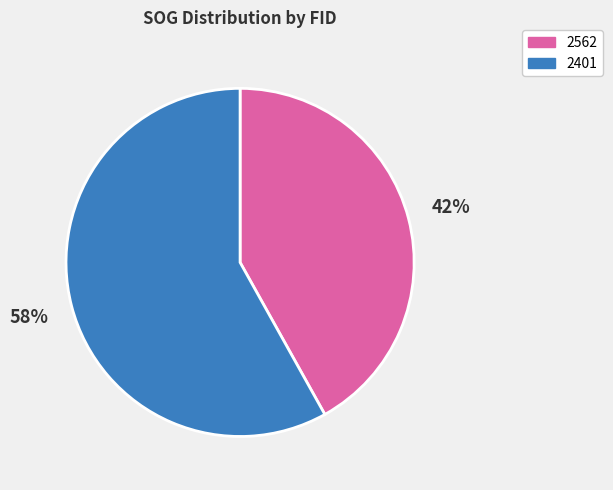

Does 2562 represent more than half of the total?

No